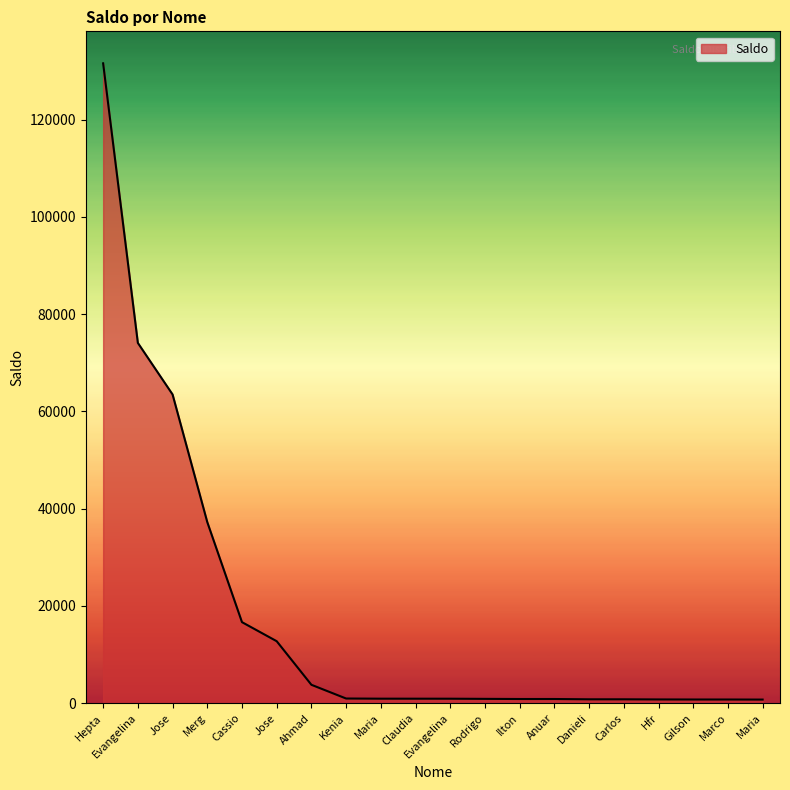

True or false: the data shows 46220.5 at Evangelina.

False